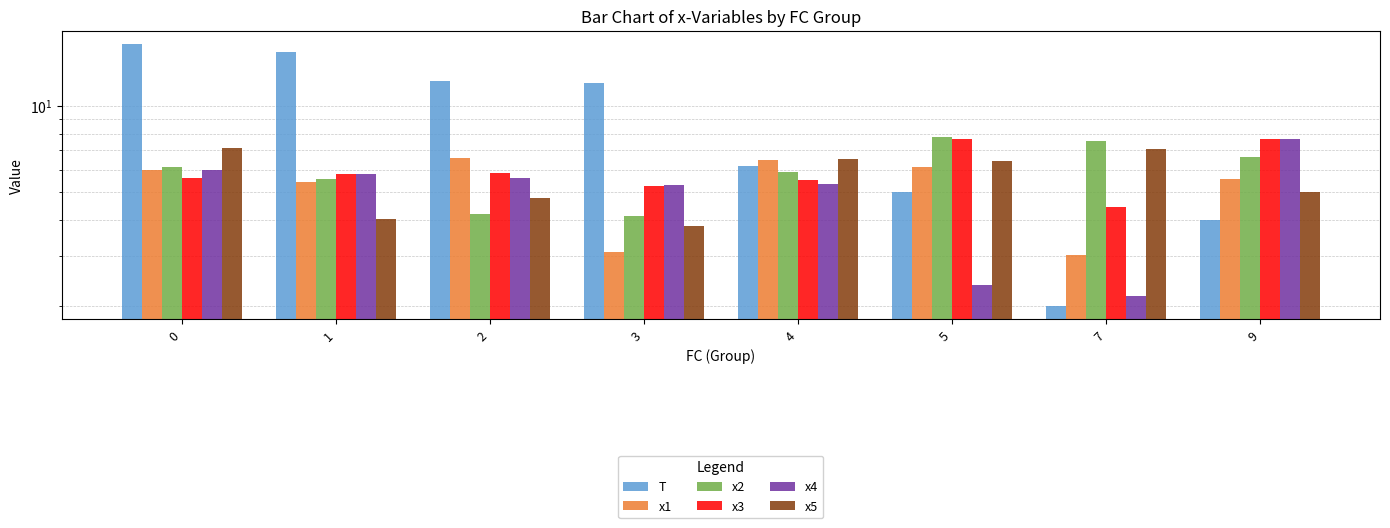

At how many categories does at least one series exceed 4?

8